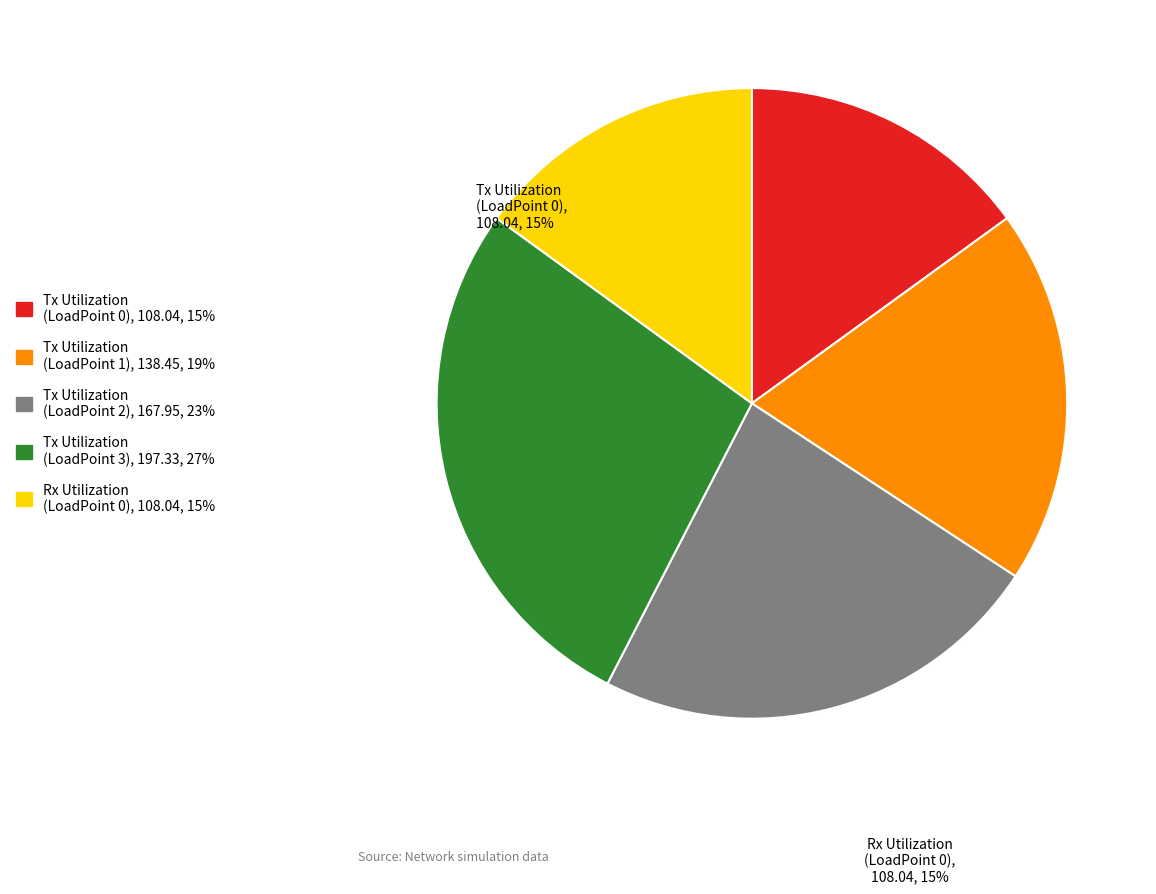

Is there any slice that represents more than half of the pie?

No